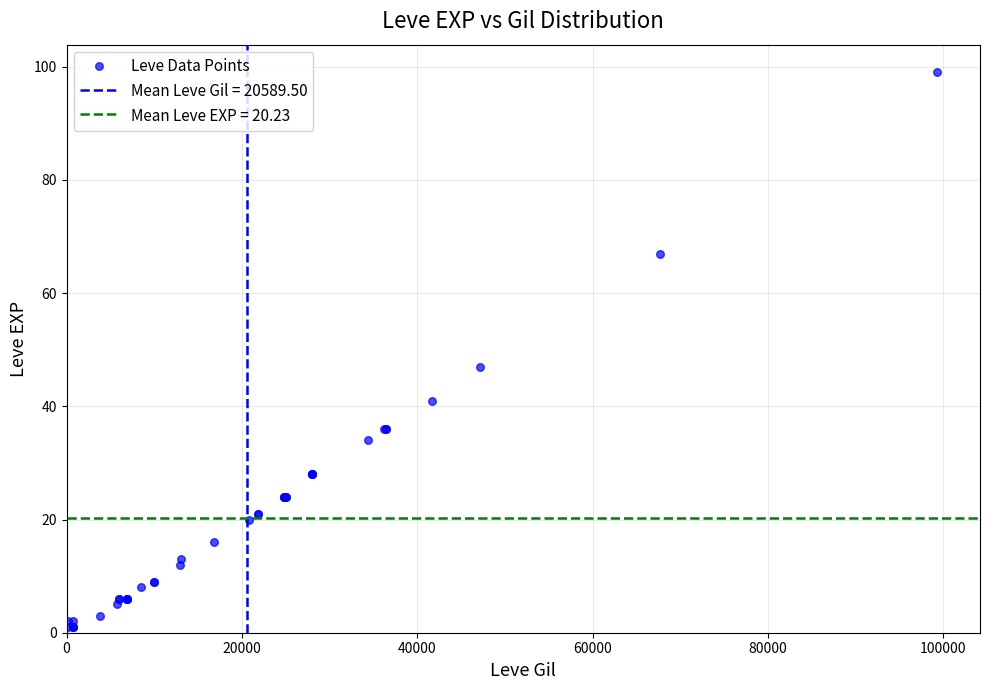

What Y value in the scatter plot is closest to 50?

47